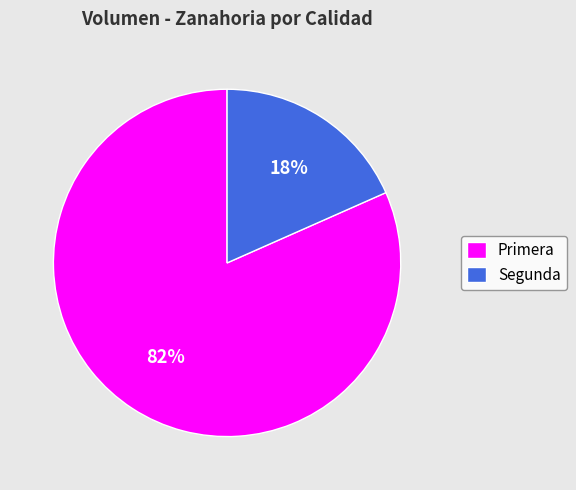

To the nearest percent, what percentage of the pie is Primera?

82%